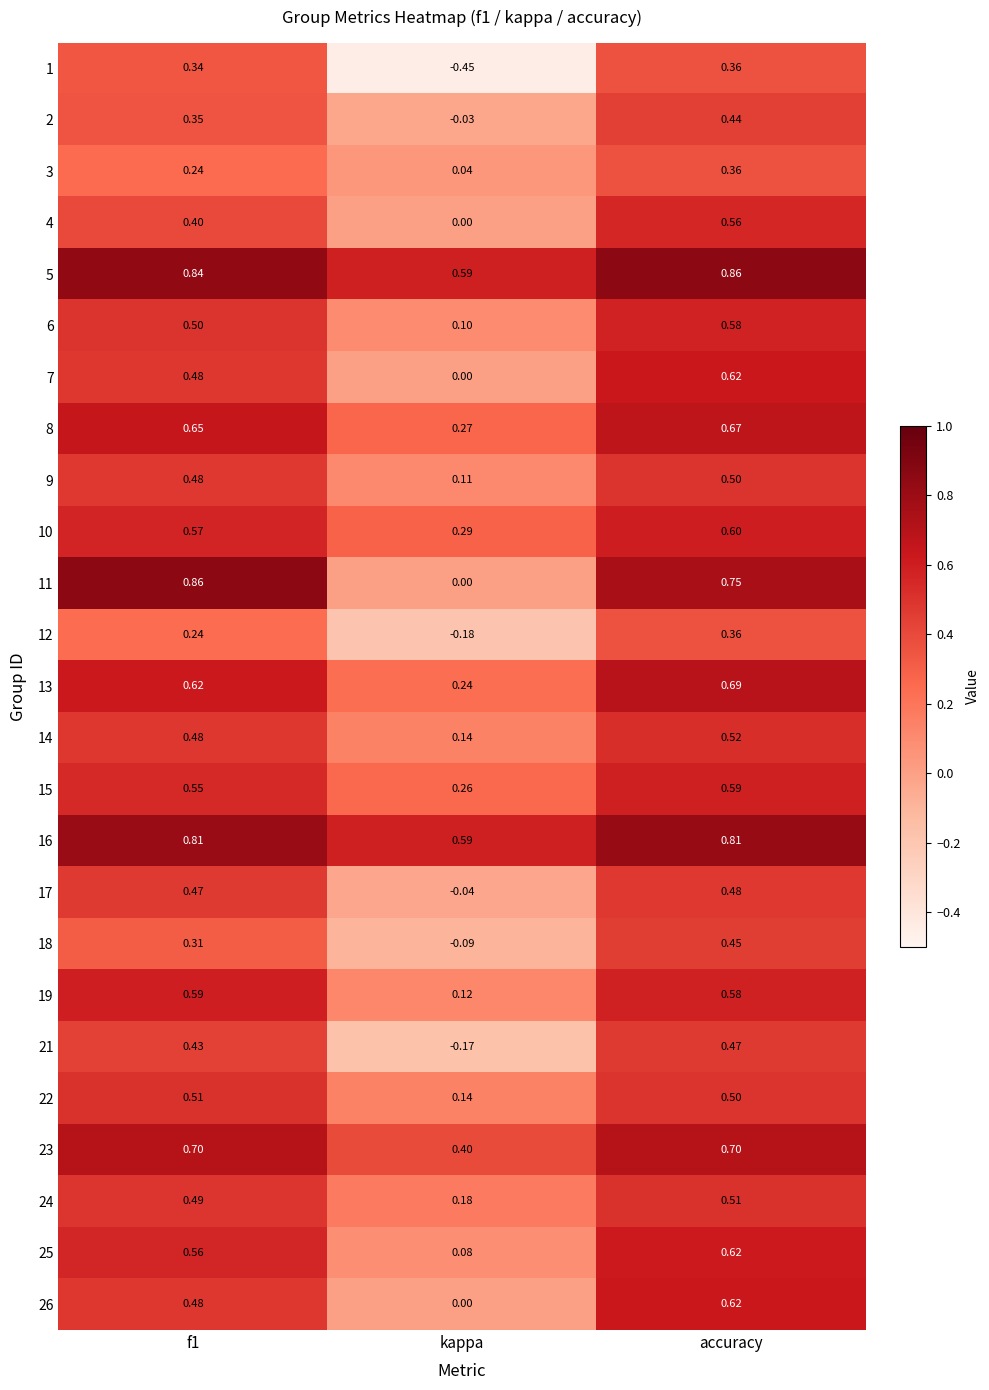

Where is 10 nearest to the value 0?

kappa